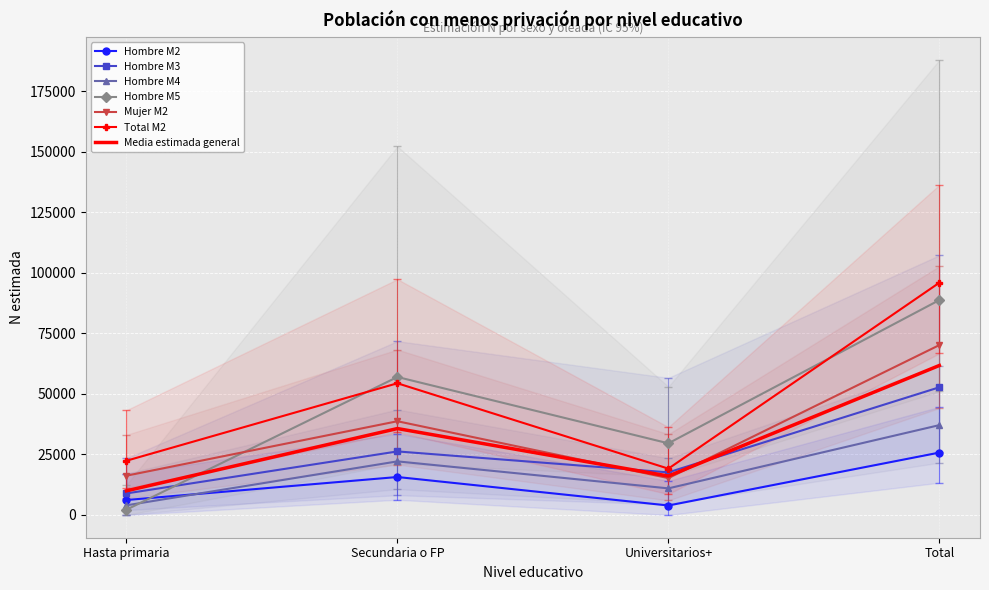

What is the highest value of the Mujer M2 series?

70191.0